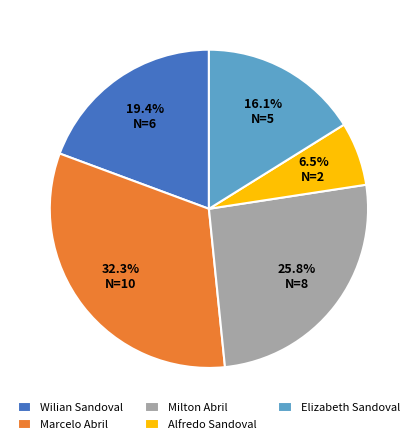

Between Marcelo Abril and Alfredo Sandoval, which is larger?

Marcelo Abril